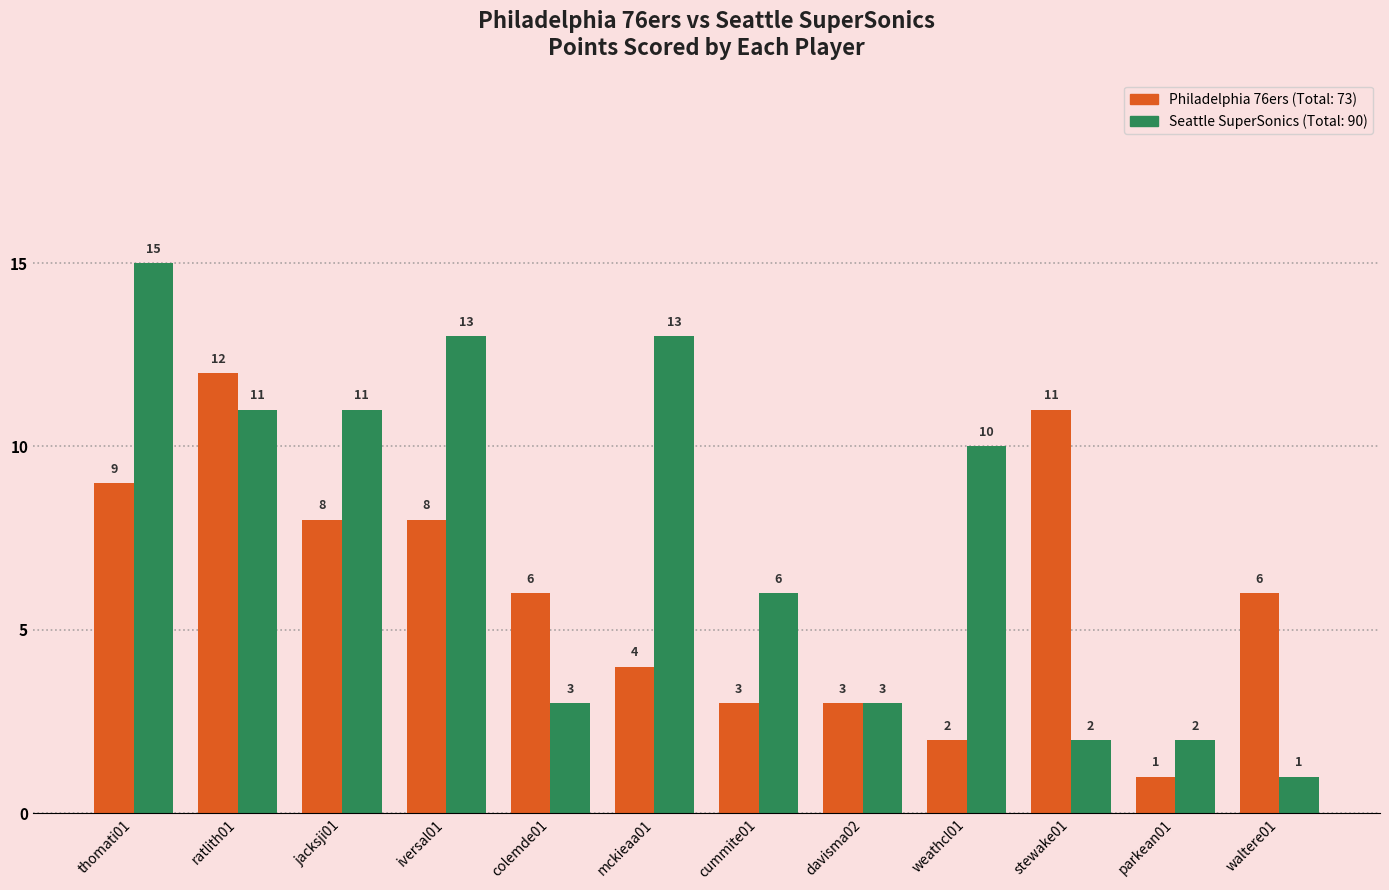

Does the chart contain stacked bars?

No